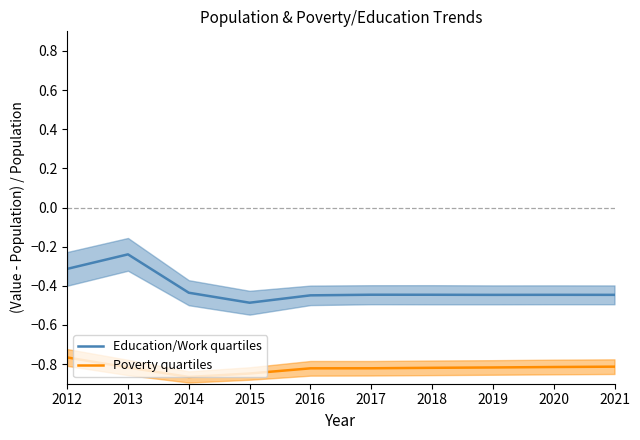

What is the sum of all Education/Work quartiles values?

-4.2